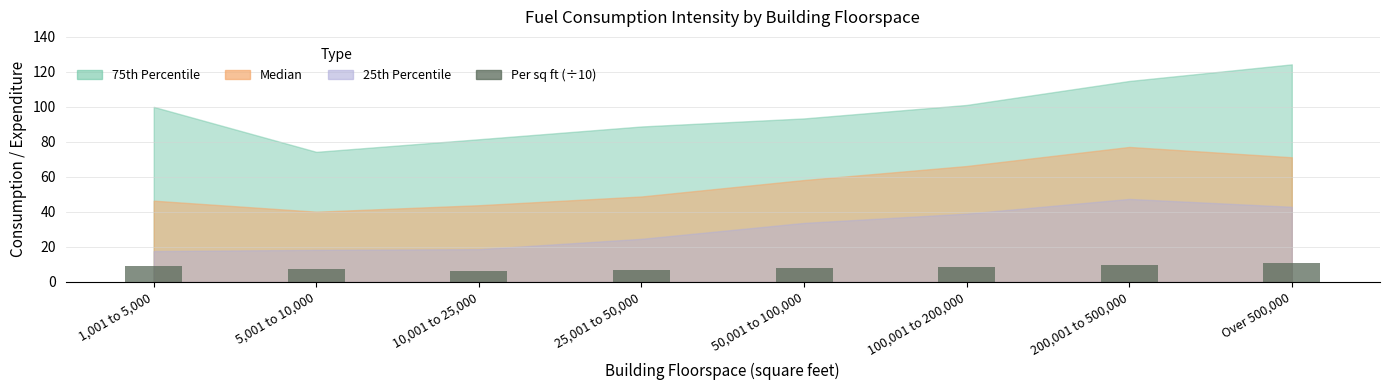

What is the maximum value shown in the chart?

10.8